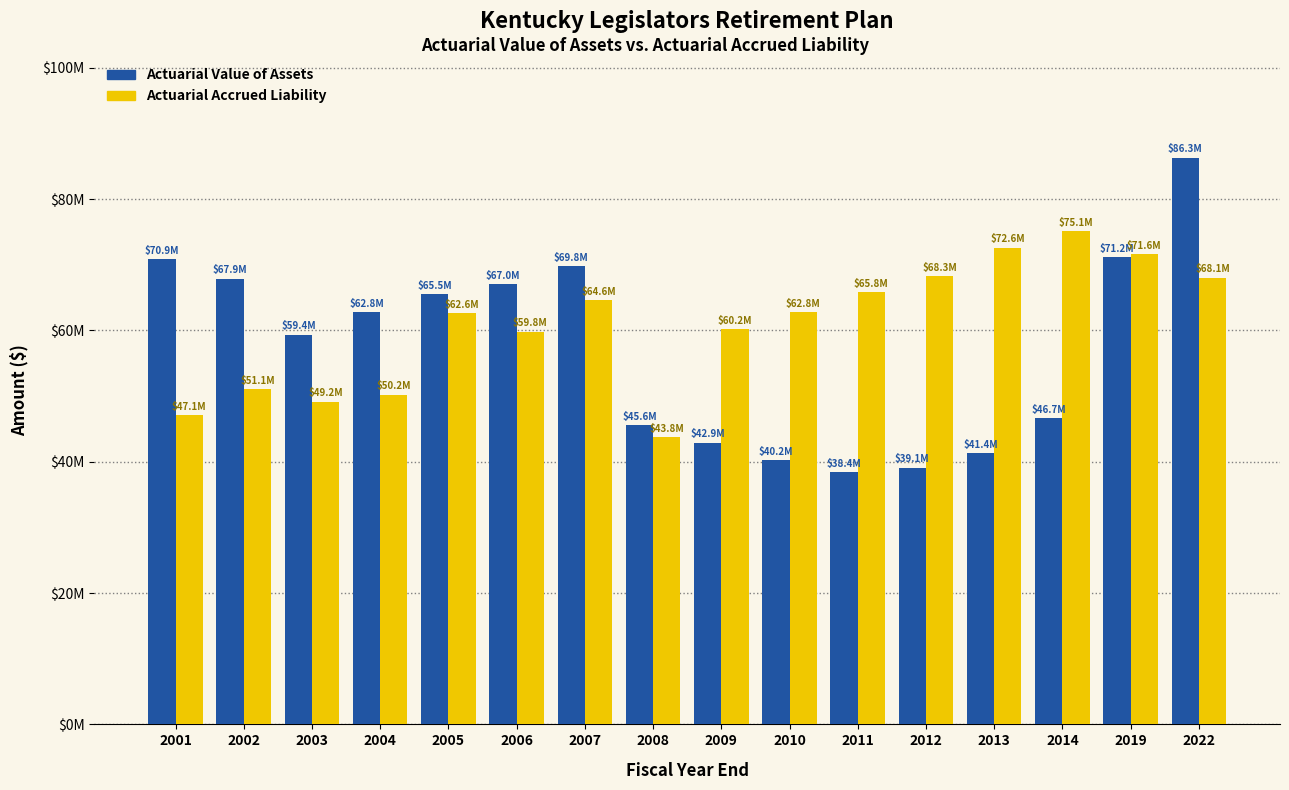

Does the chart contain any negative values?

No